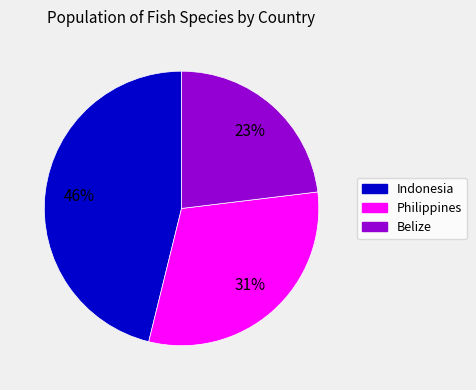

Is it true that Philippines is 45% of the pie?

False